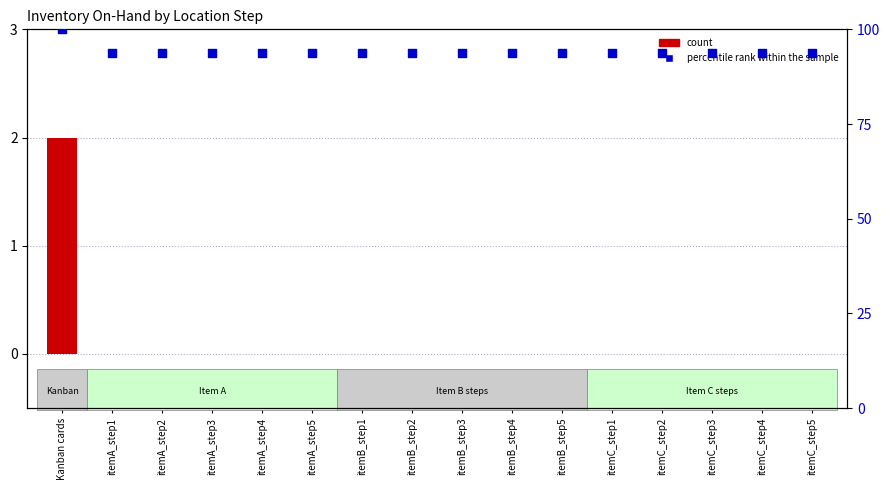

Is the value of count at itemC_step3 greater than the value of percentile rank within the sample at itemA_step1?

No